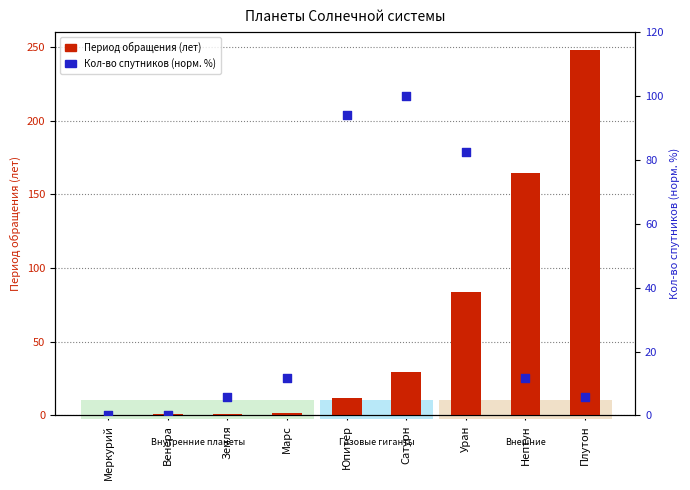

Which series has the largest Y range (max minus min)?

Период обращения (лет)